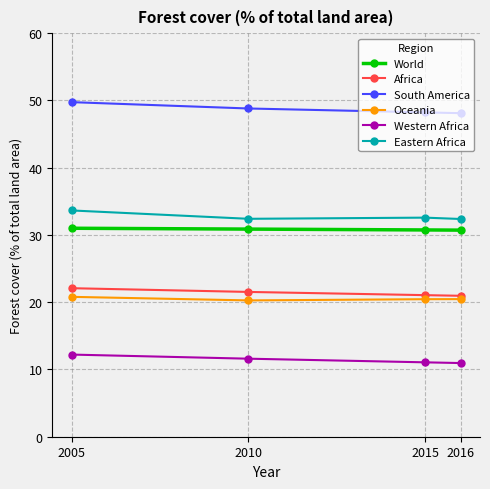

What is the value of the South America point at the 3rd from the left?

48.2